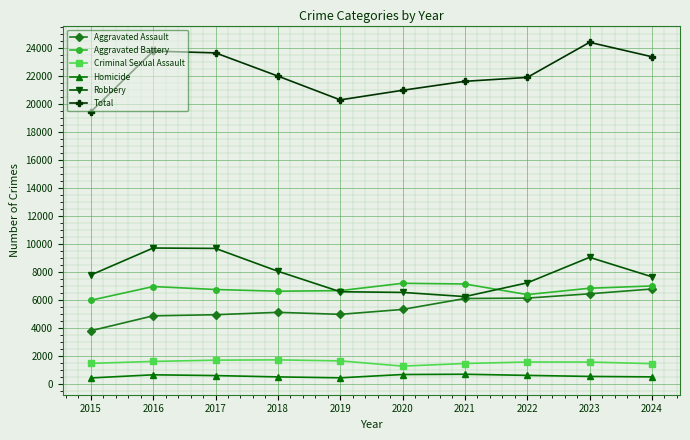

At how many categories does at least one series exceed 17963?

10